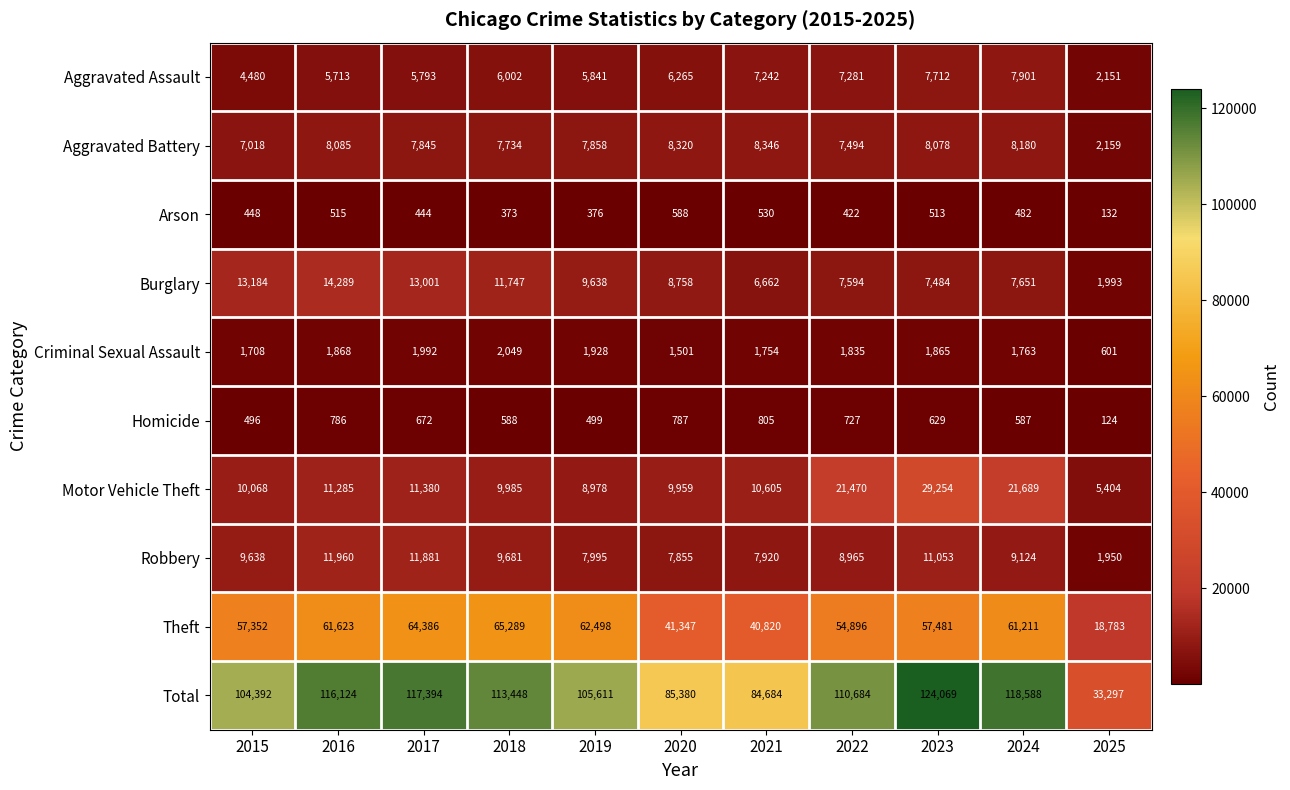

What is the spread (max minus min) of values at 2017?

116950